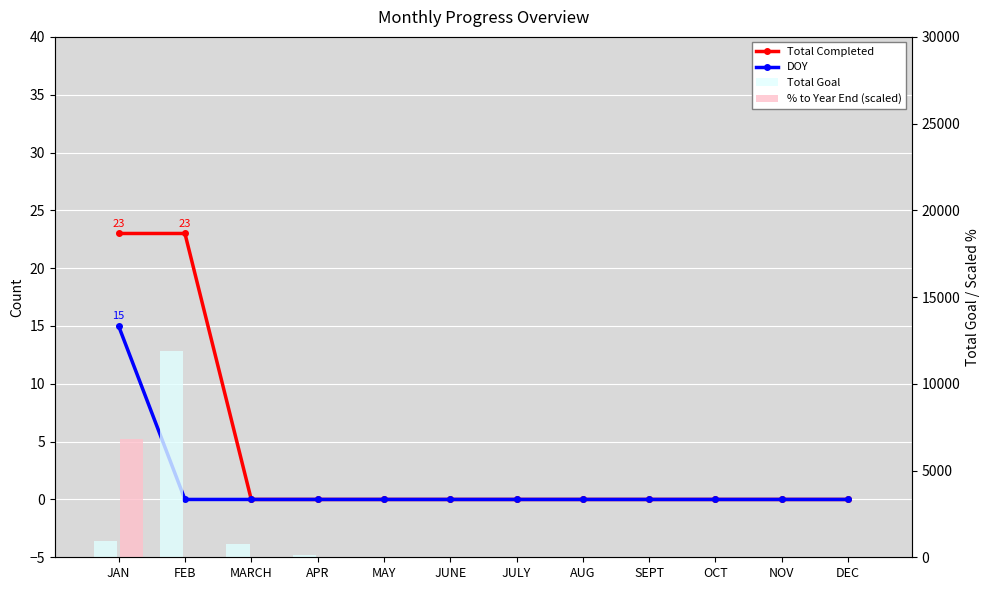

Reading left to right, list all the values displayed in this chart.

Total Completed: 23.0	23.0	0.0	0.0	0.0	0.0	0.0	0.0	0.0	0.0	0.0	0.0
DOY: 15.0	0.0	0.0	0.0	0.0	0.0	0.0	0.0	0.0	0.0	0.0	0.0
Total Goal: 921.0	11888.0	753.0	159.0	0.0	0.0	0.0	0.0	0.0	0.0	0.0	0.0
% to Year End (scaled): 6818.2	0.0	0.0	0.0	0.0	0.0	0.0	0.0	0.0	0.0	0.0	0.0